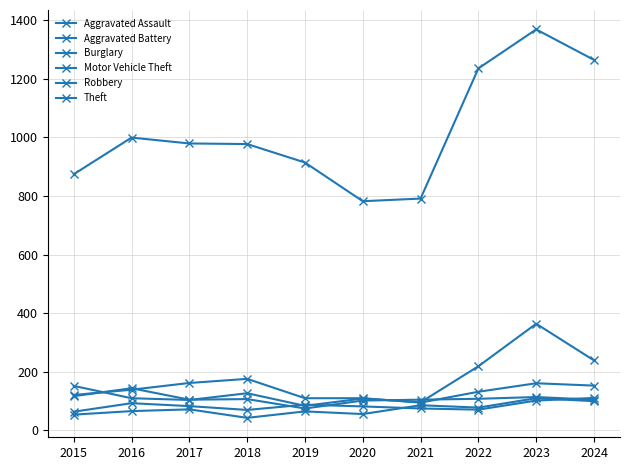

What is the value of the Robbery point at the 3rd from the left?

105